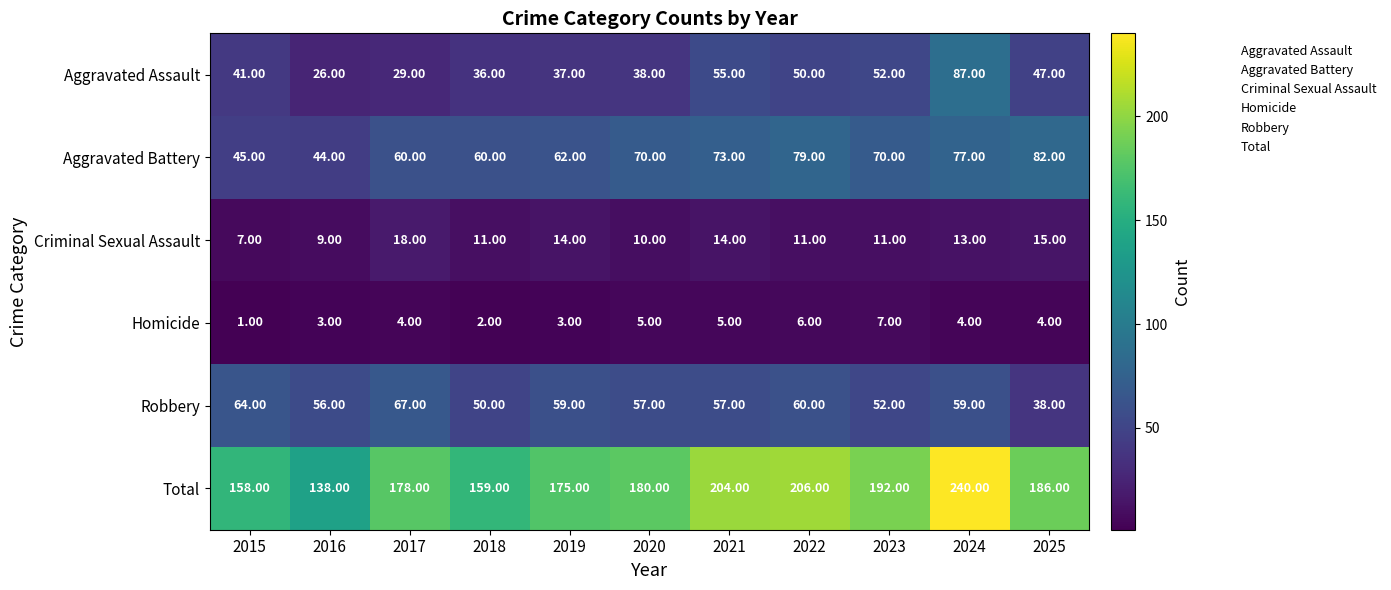

What is the difference between the maximum and minimum values in the Aggravated Battery series?

38